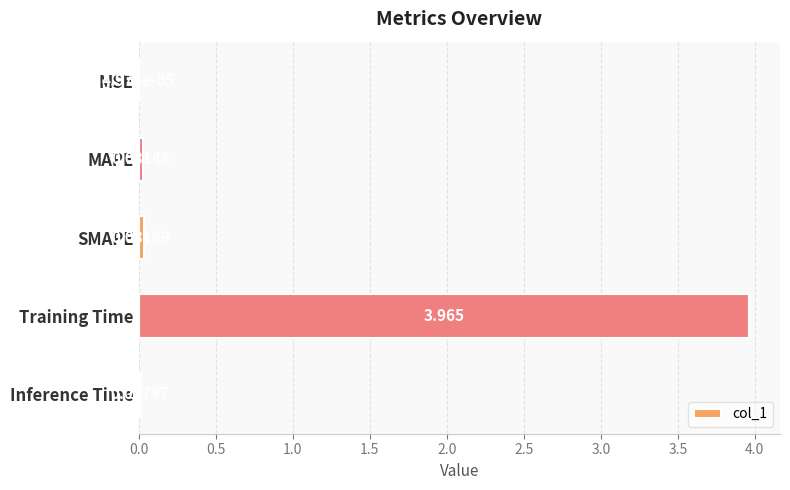

Where is the data nearest to the value 1?

SMAPE